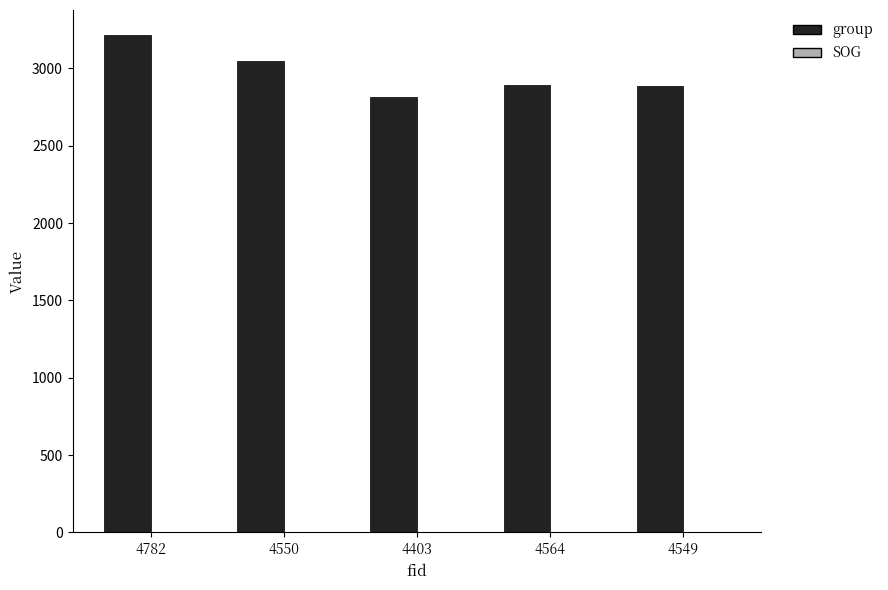

At which label does group reach its peak?

4782